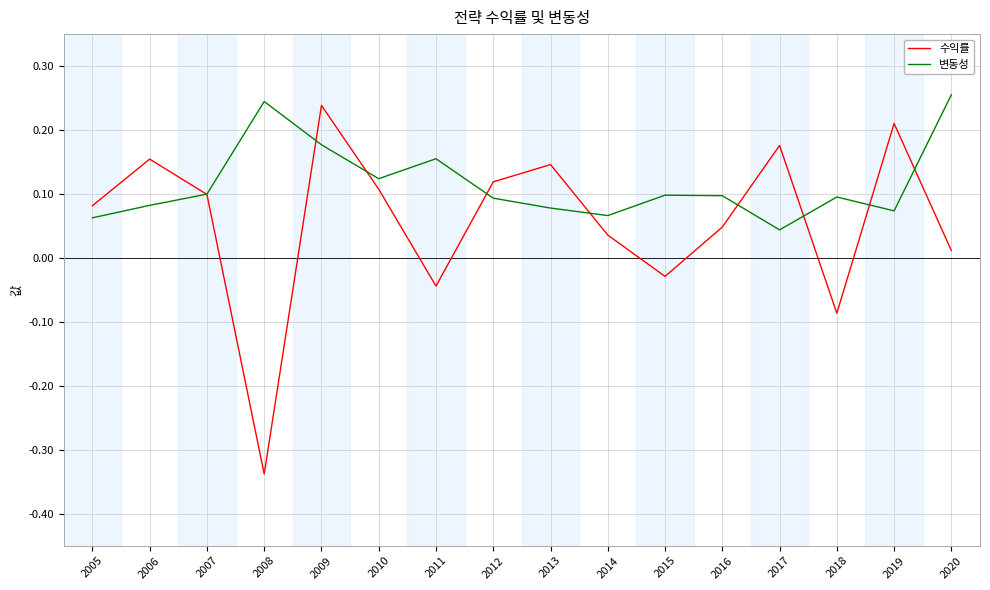

True or false: 변동성 has a value of 0.2 at 2010.

False